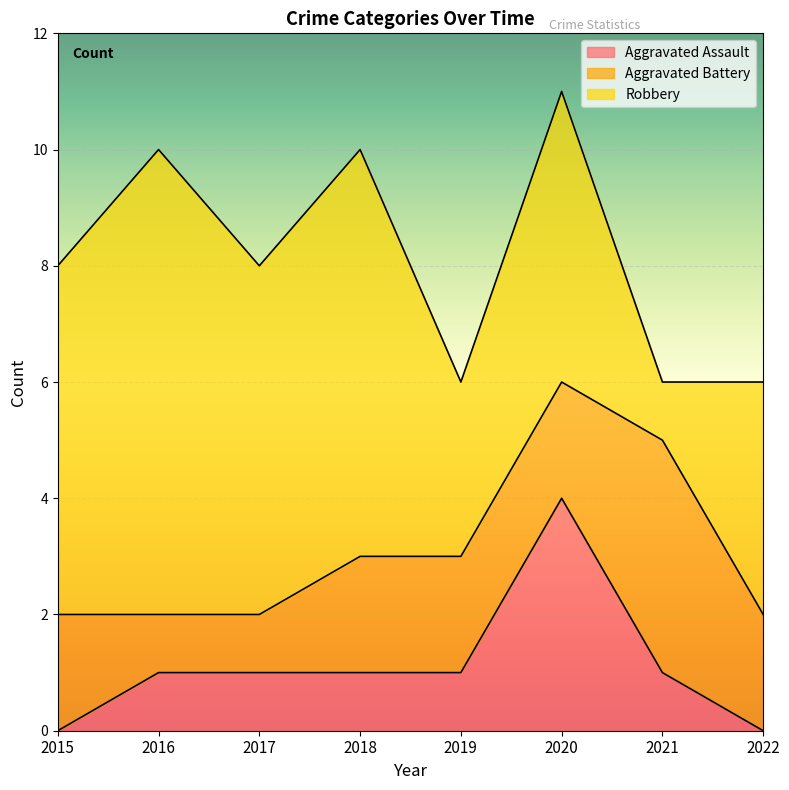

How many lines are shown in the chart?

3